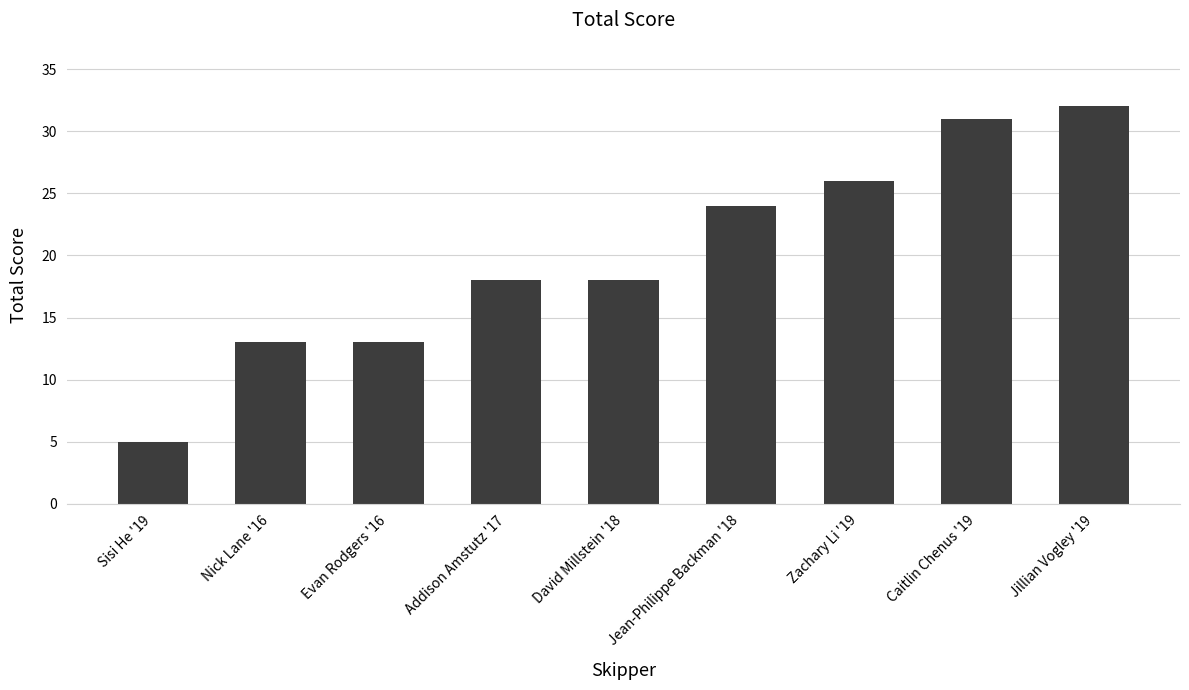

What value does the data have at Addison Amstutz '17, to the nearest 5?

20